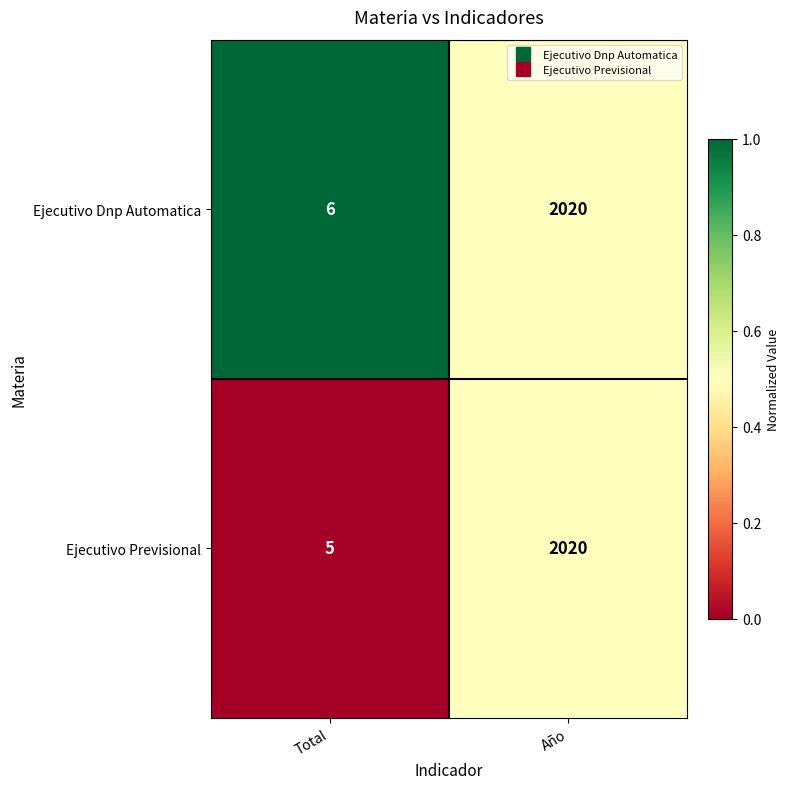

Reading right to left, extract all data points from this chart.

Ejecutivo Dnp Automatica: Año=2020	Total=6
Ejecutivo Previsional: Año=2020	Total=5